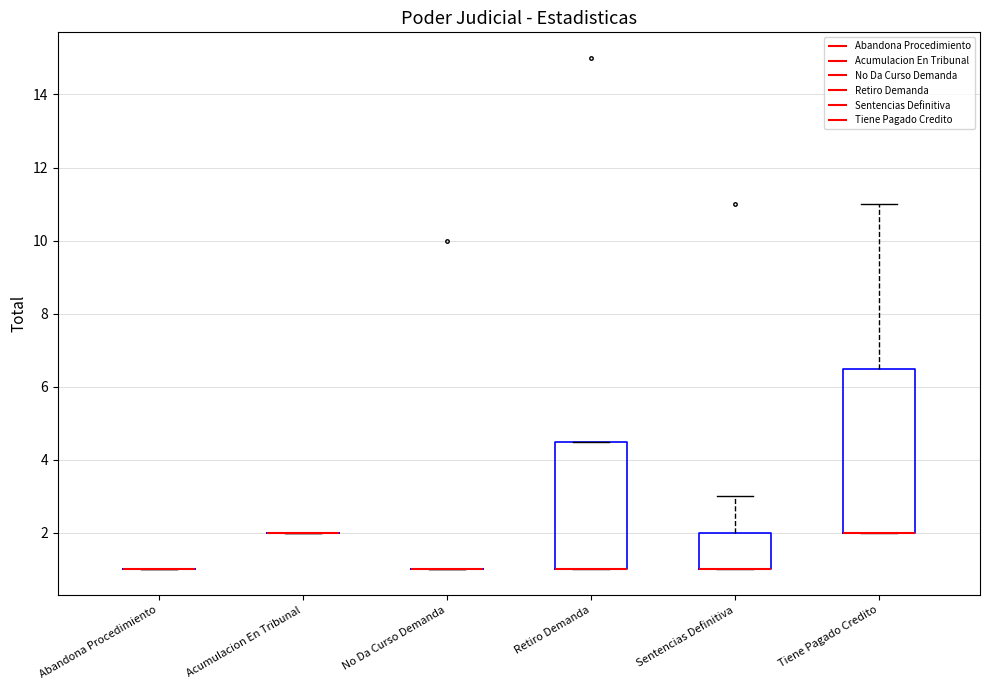

Which box is the tallest, from its lower edge to its upper edge?

Tiene Pagado Credito